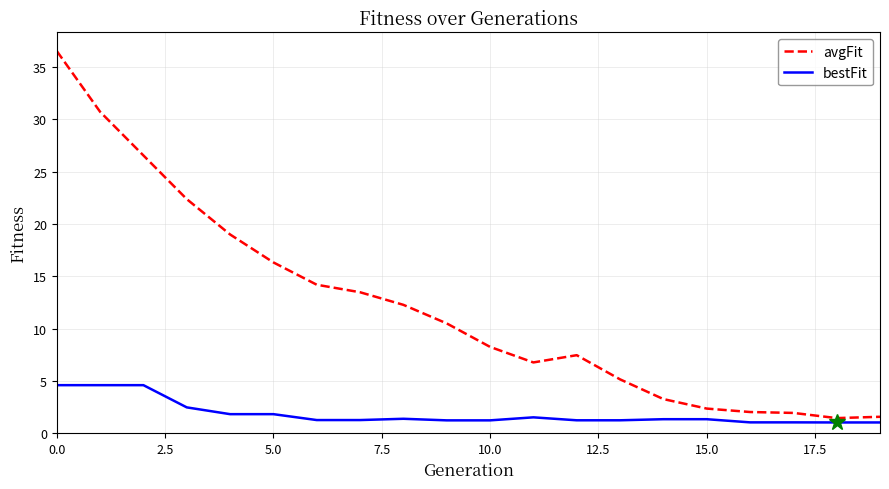

What is the difference between the maximum and minimum values in the avgFit series?

35.1